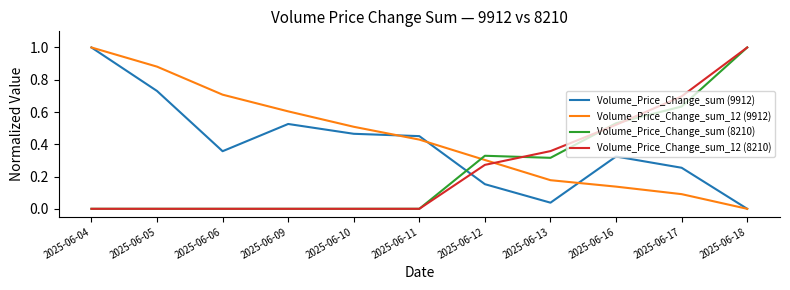

The value of Volume_Price_Change_sum_12 (9912) at 2025-06-18 is 0.0. True or false?

True